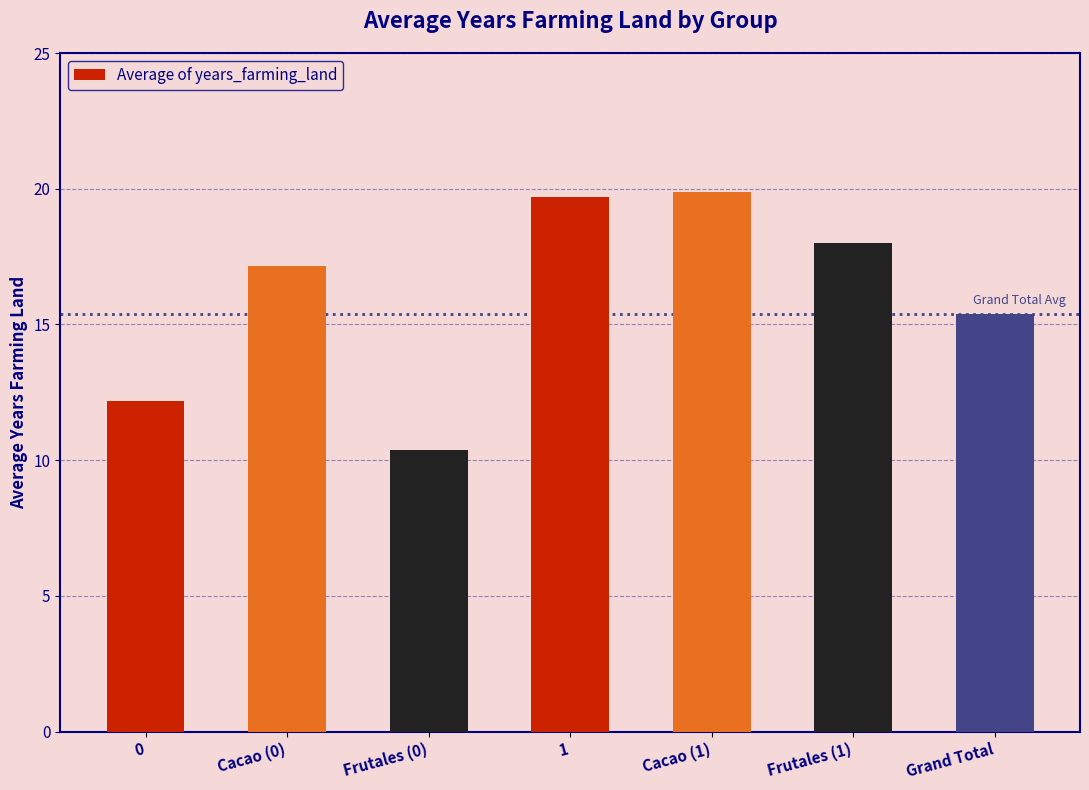

What is the minimum value shown in the chart?

10.4